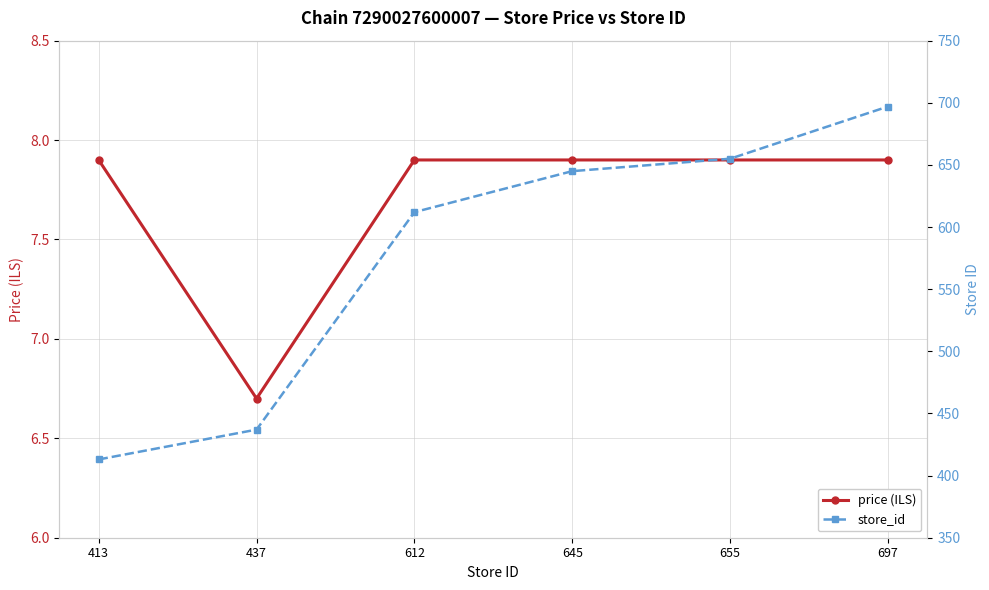

Reading left to right, list all the values displayed in this chart.

price: 413=7.9	437=6.7	612=7.9	645=7.9	655=7.9	697=7.9
store_id: 413=413.0	437=437.0	612=612.0	645=645.0	655=655.0	697=697.0